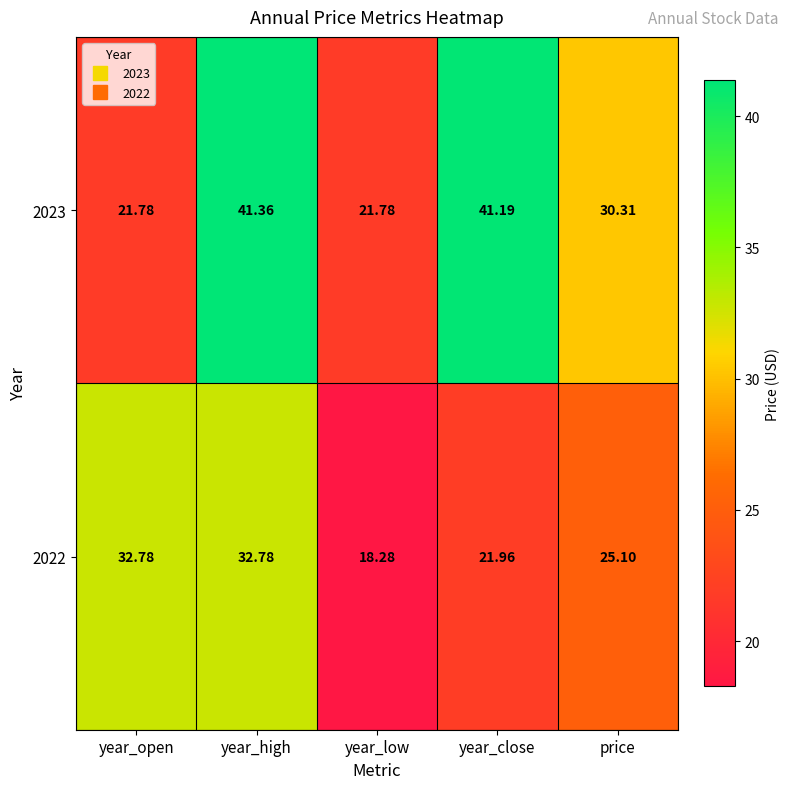

At which category is the sum across all series the highest?

year_high